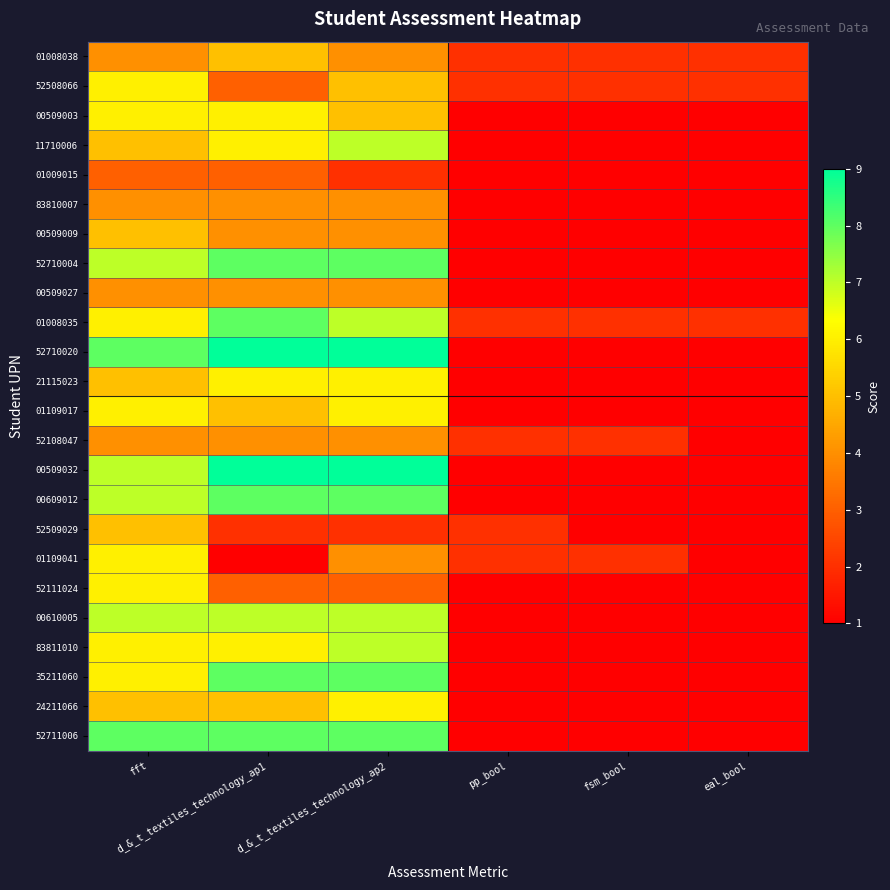

Between fft and eal_bool, which is larger?

fft